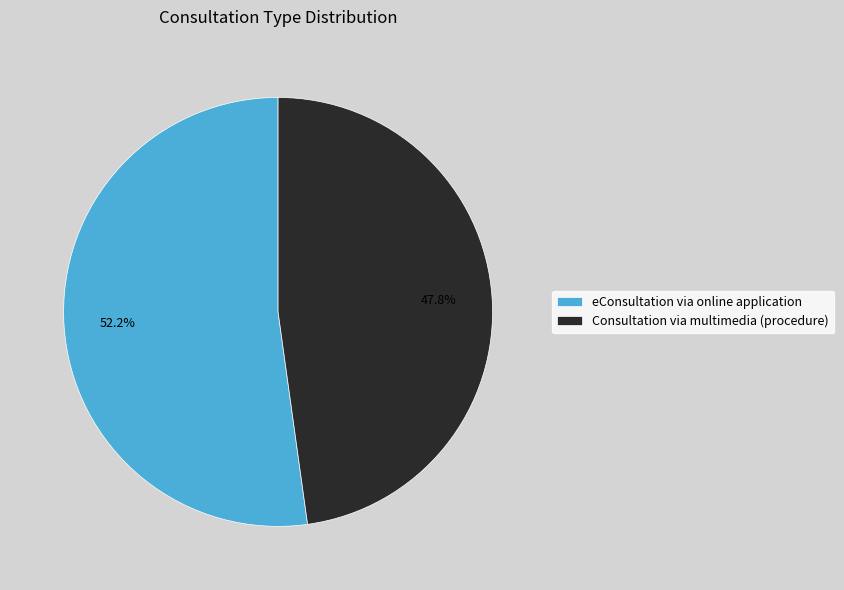

Which category has the biggest portion of the pie?

eConsultation via online application